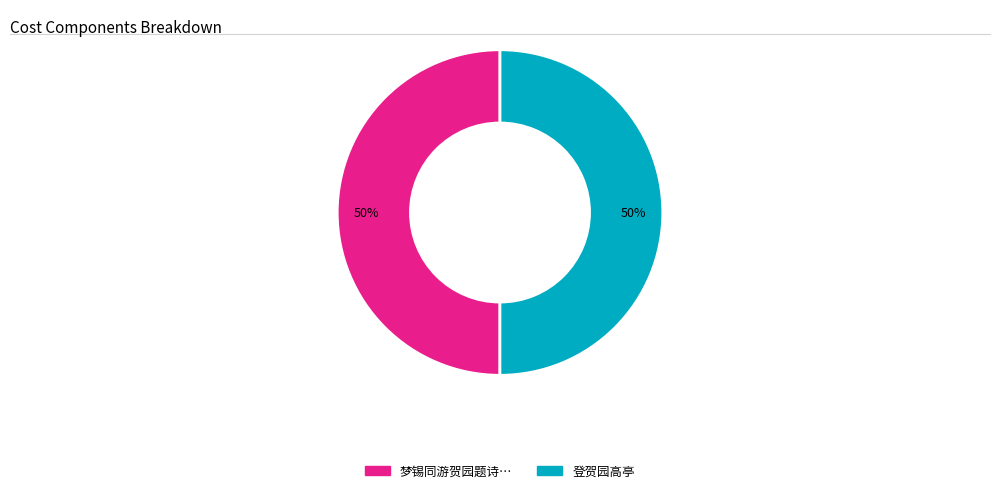

To the nearest percent, what is the average slice percentage?

50%